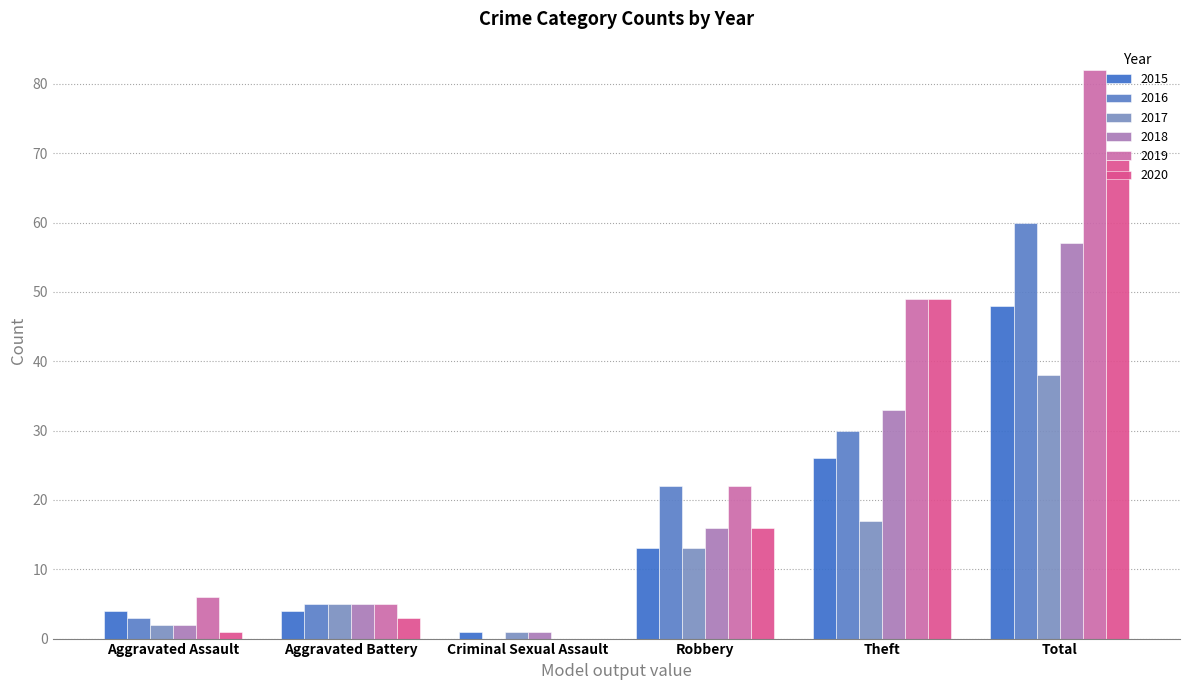

What is the difference between the second highest and minimum values in the 2020 series?

49